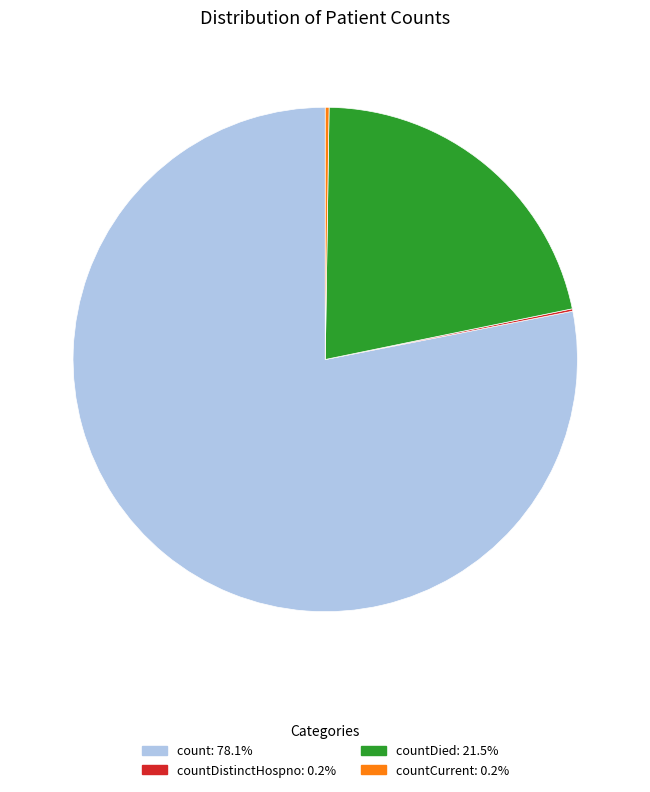

Is there any slice that represents more than half of the pie?

Yes